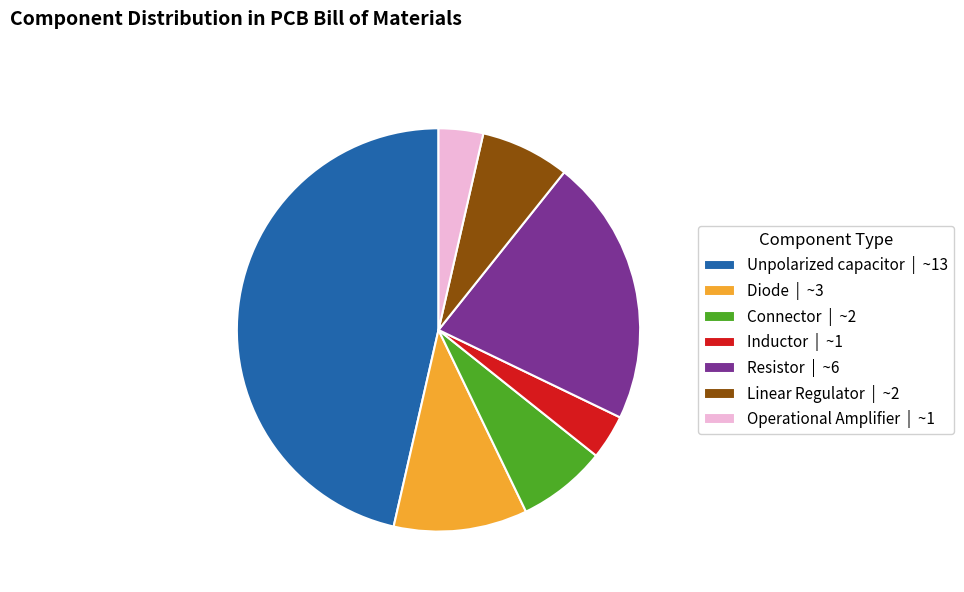

Which slice is the largest?

Unpolarized capacitor